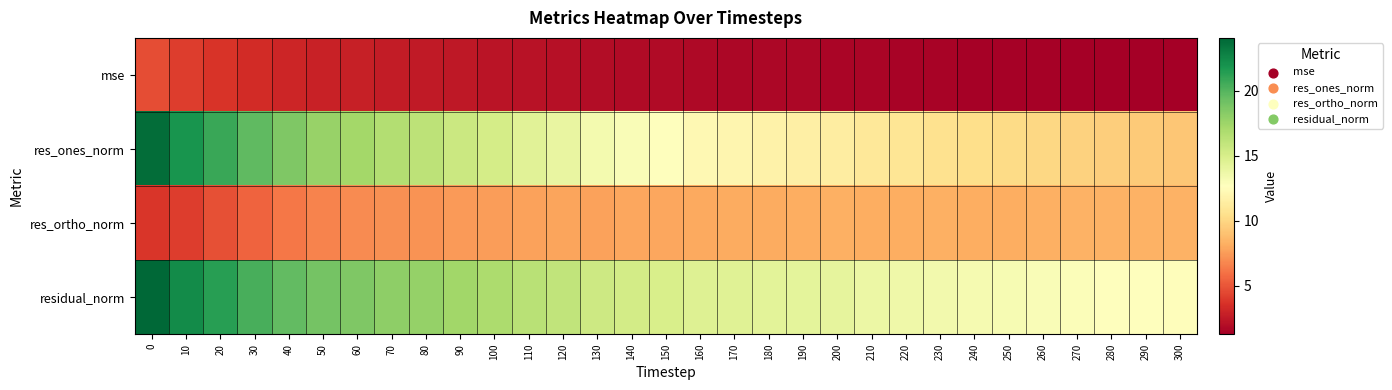

What is the spread (max minus min) of values at 130?

13.5